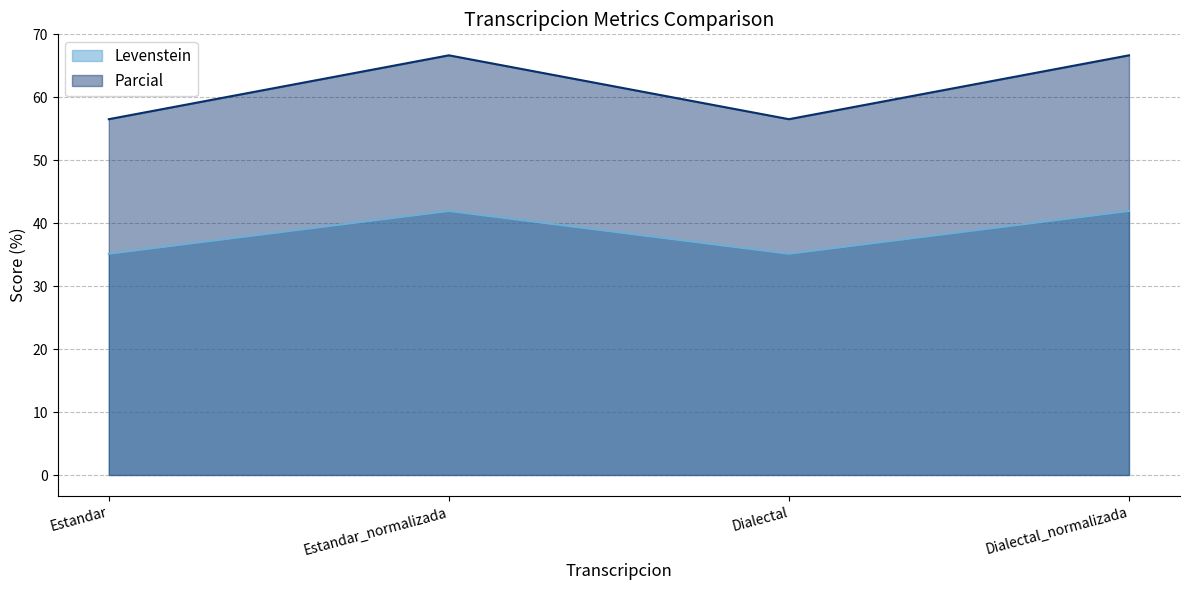

What position from the left is Estandar?

1